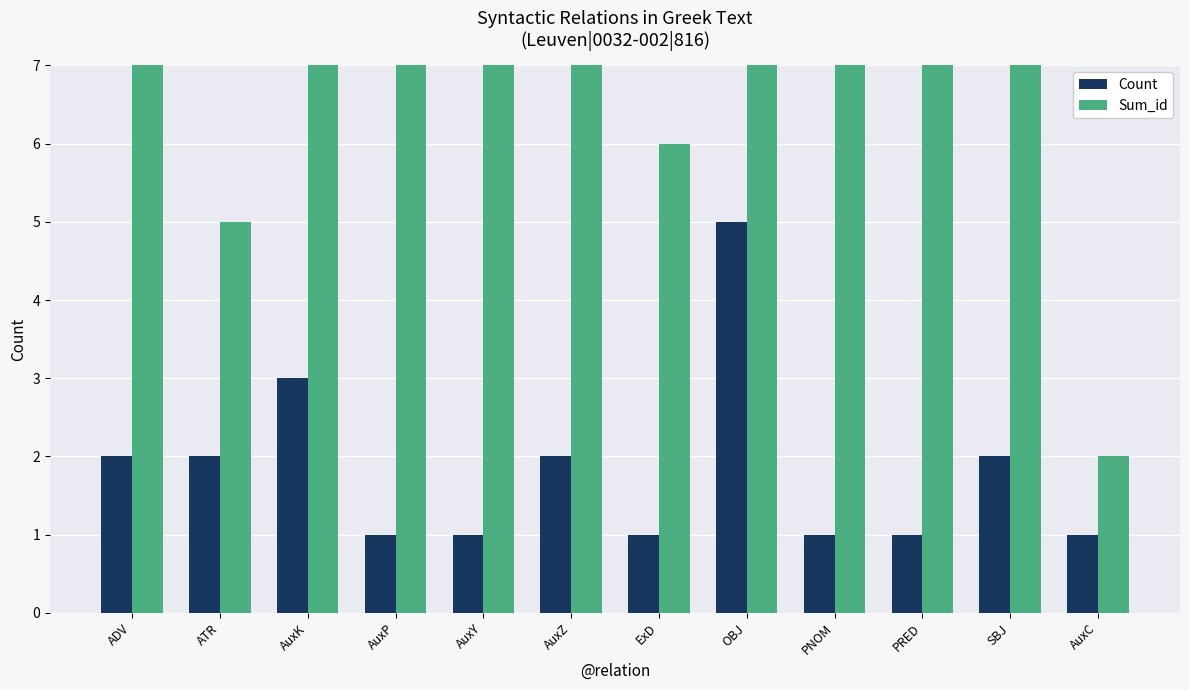

Which series has the largest range (max minus min)?

Sum_id